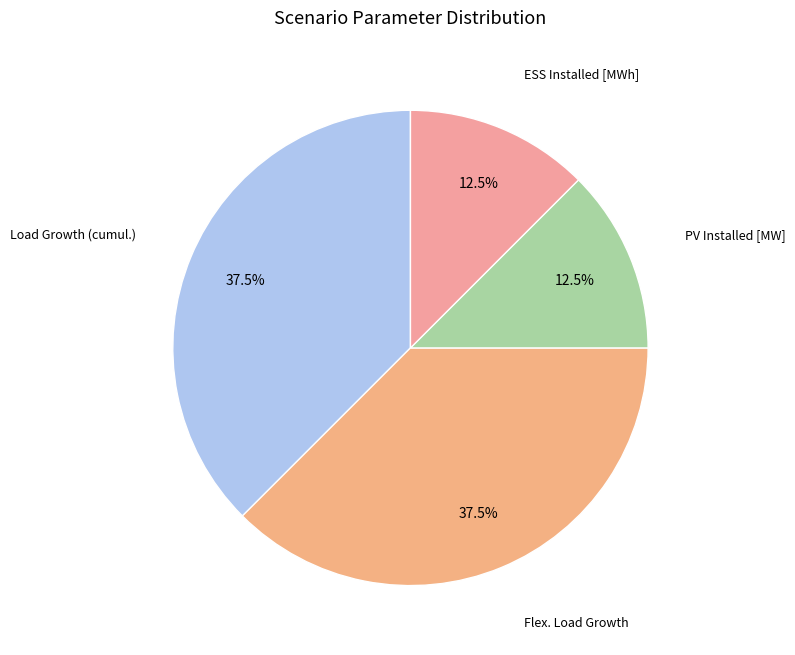

Does any single category account for the majority?

No